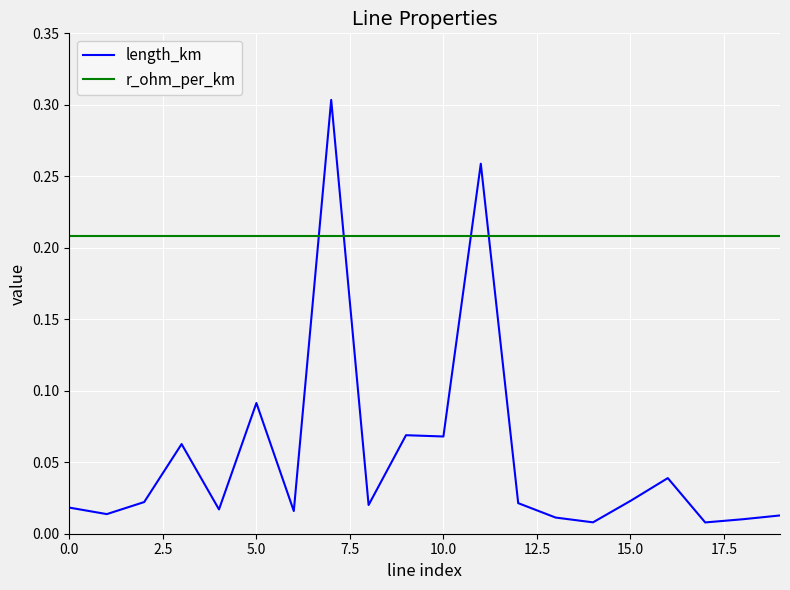

How many times do r_ohm_per_km and length_km cross each other?

4